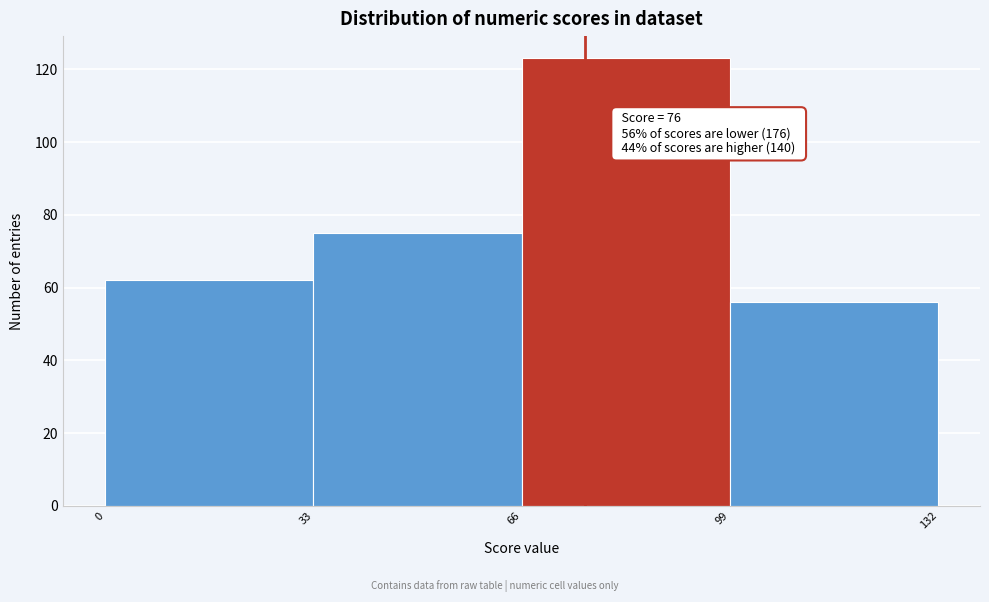

Which range on the x-axis has the tallest bar?

66 to 99